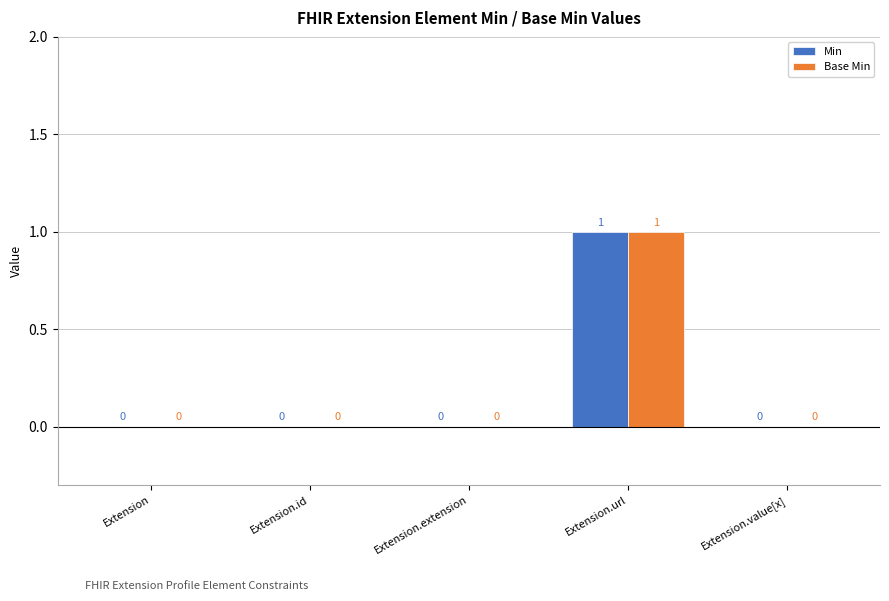

Which category has the highest value across all series?

Extension.url